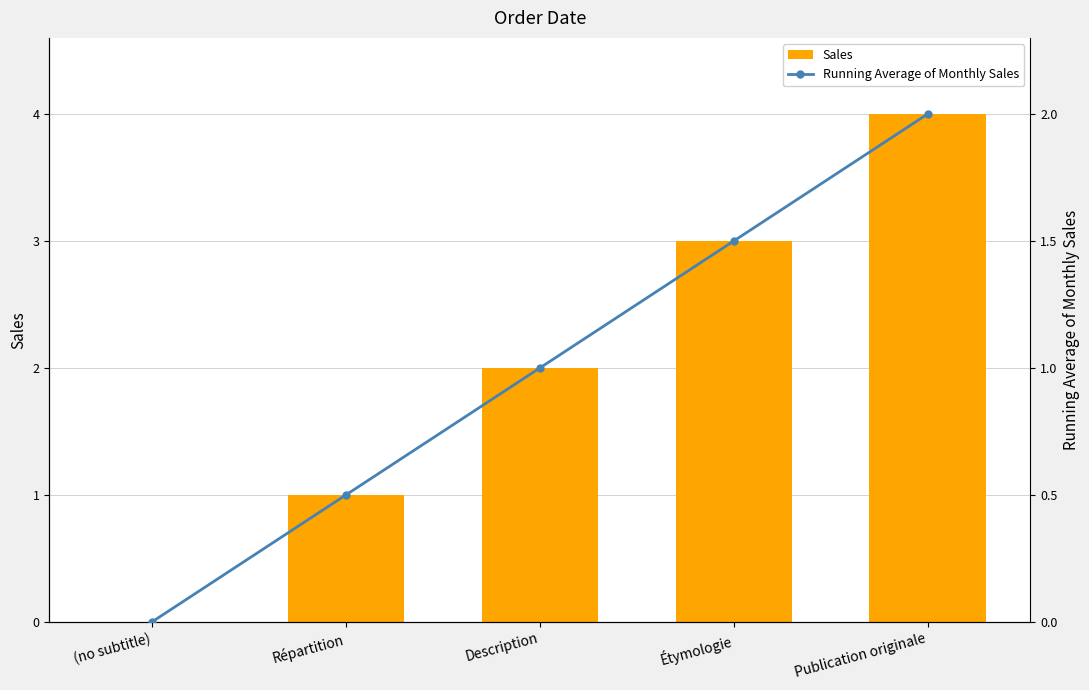

List the labels in order of Sales value, largest first.

Publication originale, Étymologie, Description, Répartition, (no subtitle)